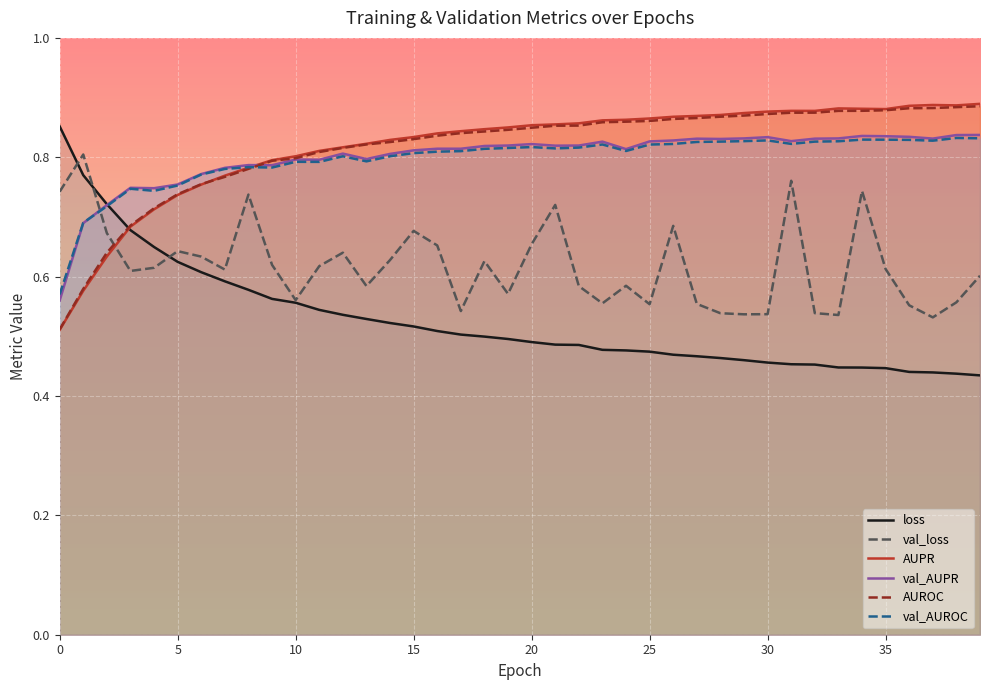

Which has a higher value, 18 or 15?

15